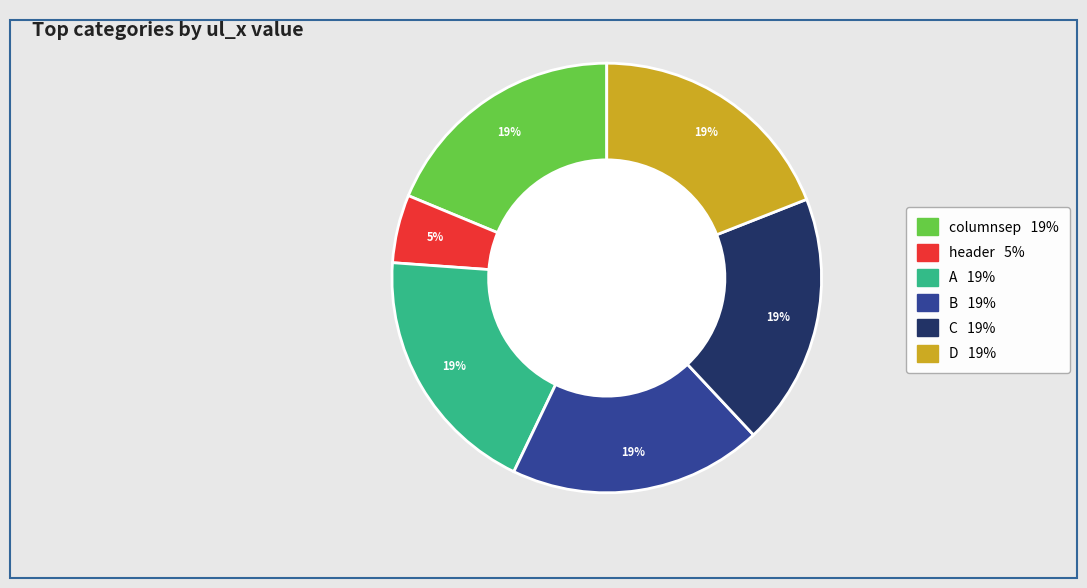

Approximately how many times larger is the value at A compared to columnsep?

1.0